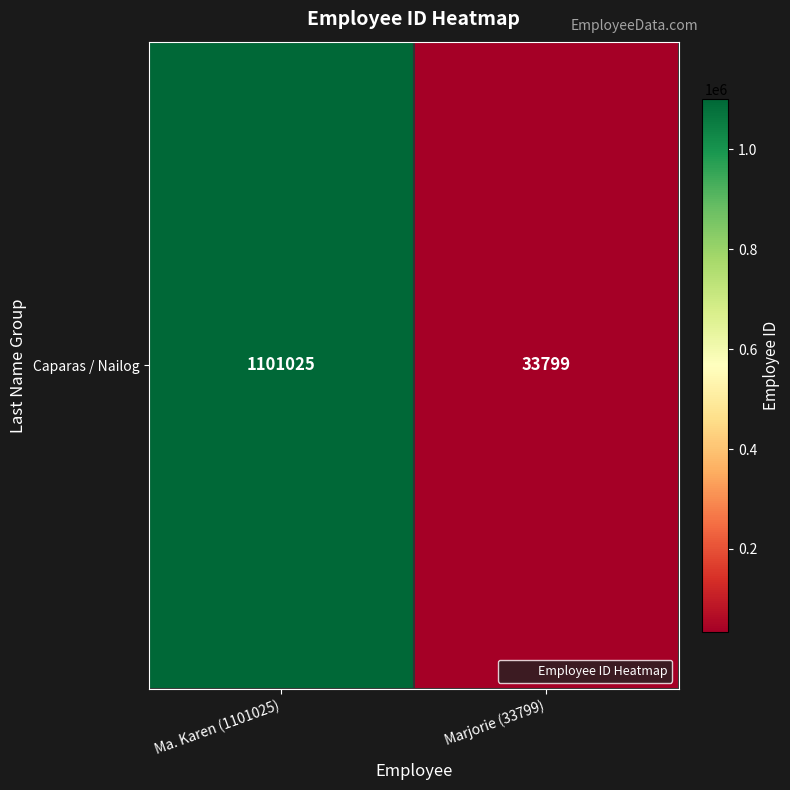

What is the sum of the values at Ma. Karen (1101025) and Marjorie (33799)?

1134824